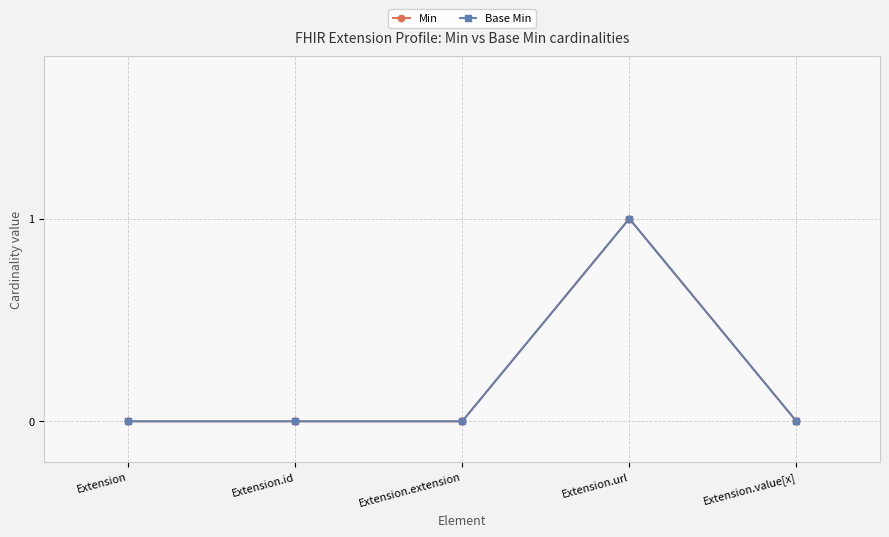

Reading left to right, transcribe all the data shown in this chart.

Min: 0	0	0	1	0
Base Min: 0	0	0	1	0